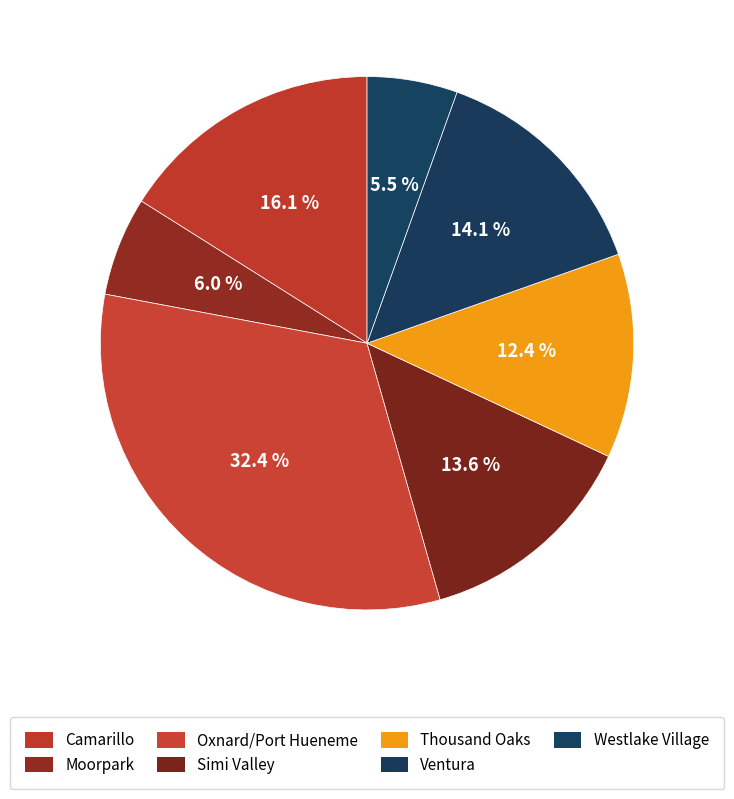

Count the number of slices in the pie.

7